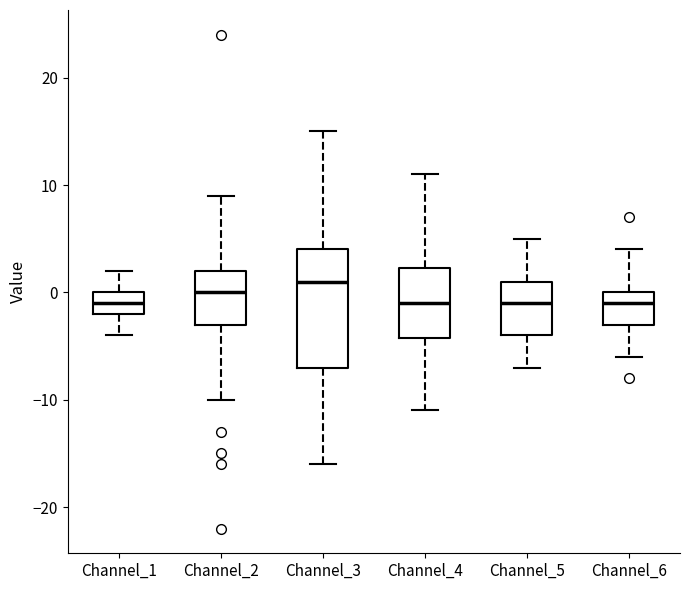

Reading left to right, read every box against the y-axis: the position of its median line, the range the box covers, and the ends of its whiskers. The values are not printed on the chart, so give them approximately, as read against the axis.

Channel_1: median -1, box -2 to 0, whiskers -4 to 2
Channel_2: median 0, box -3 to 2, whiskers -10 to 9
Channel_3: median 1, box -7 to 4, whiskers -16 to 15
Channel_4: median -1, box -4 to 2, whiskers -11 to 11
Channel_5: median -1, box -4 to 1, whiskers -7 to 5
Channel_6: median -1, box -3 to 0, whiskers -6 to 4